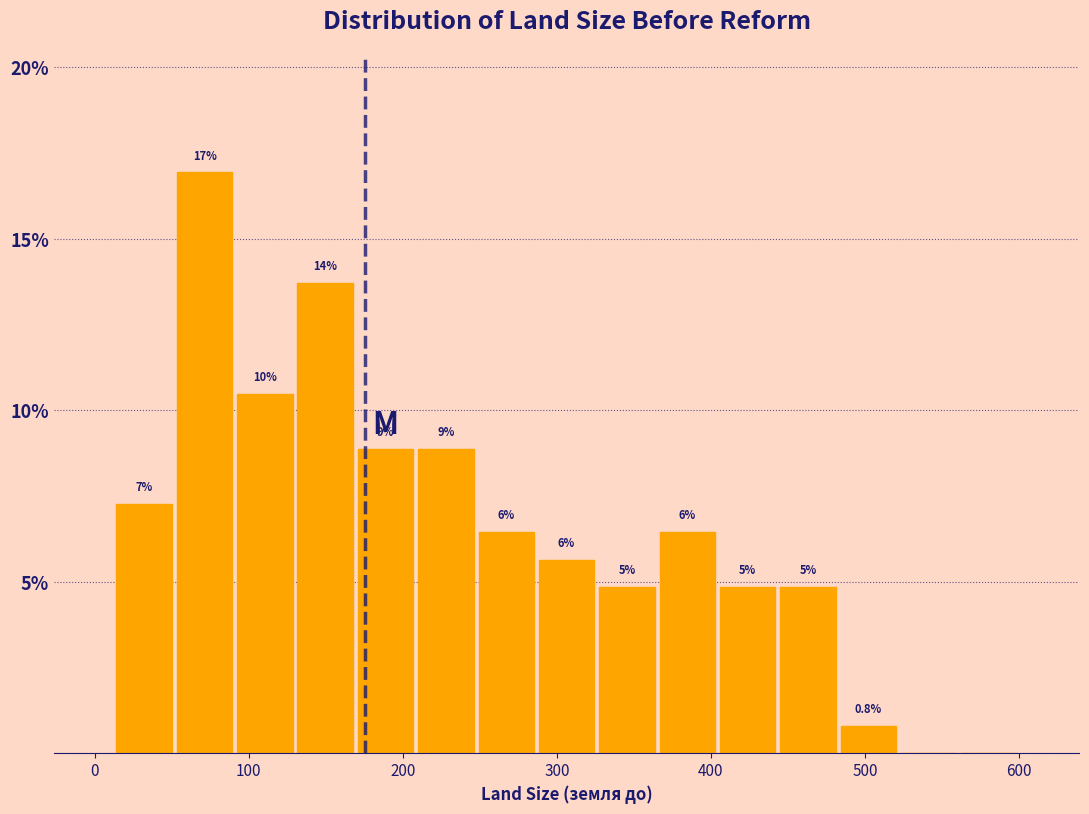

Around what value on the x-axis is the tallest bar? Give the approximate position of its centre, as read against the axis.

70